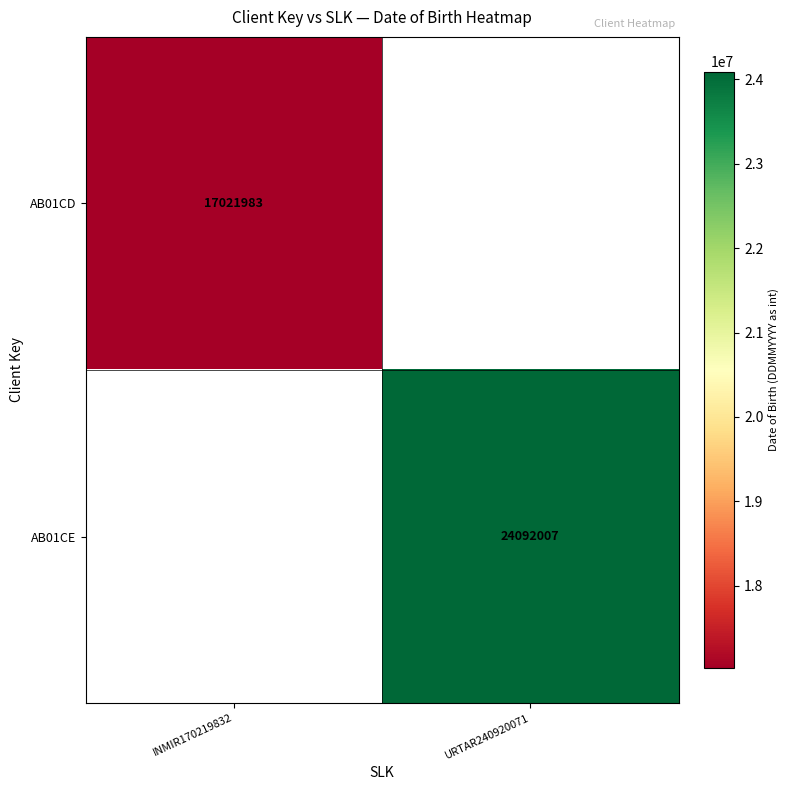

True or false: AB01CE has a value of 24092007 at URTAR240920071.

True